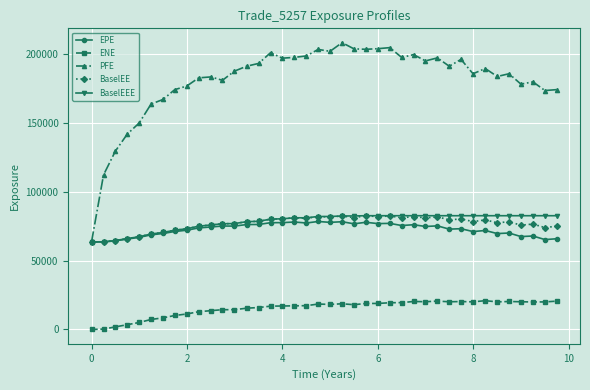

Which series has the largest total across all categories?

PFE